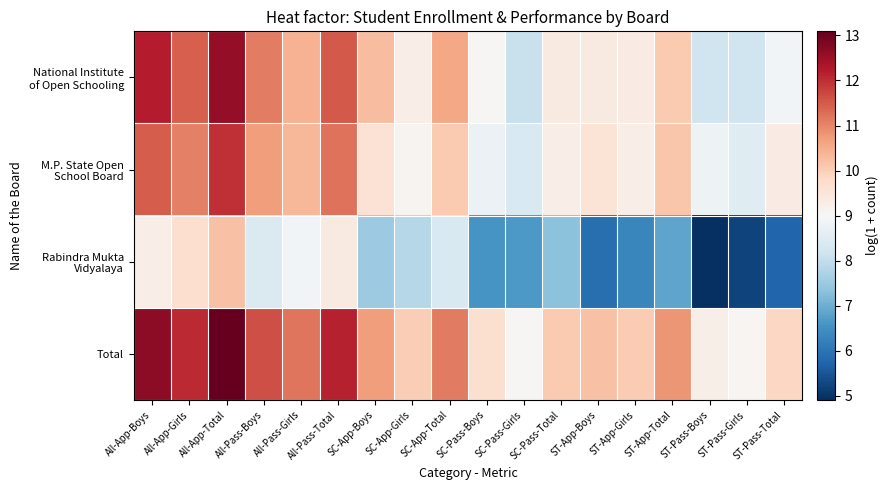

Which series has the largest total across all categories?

Total